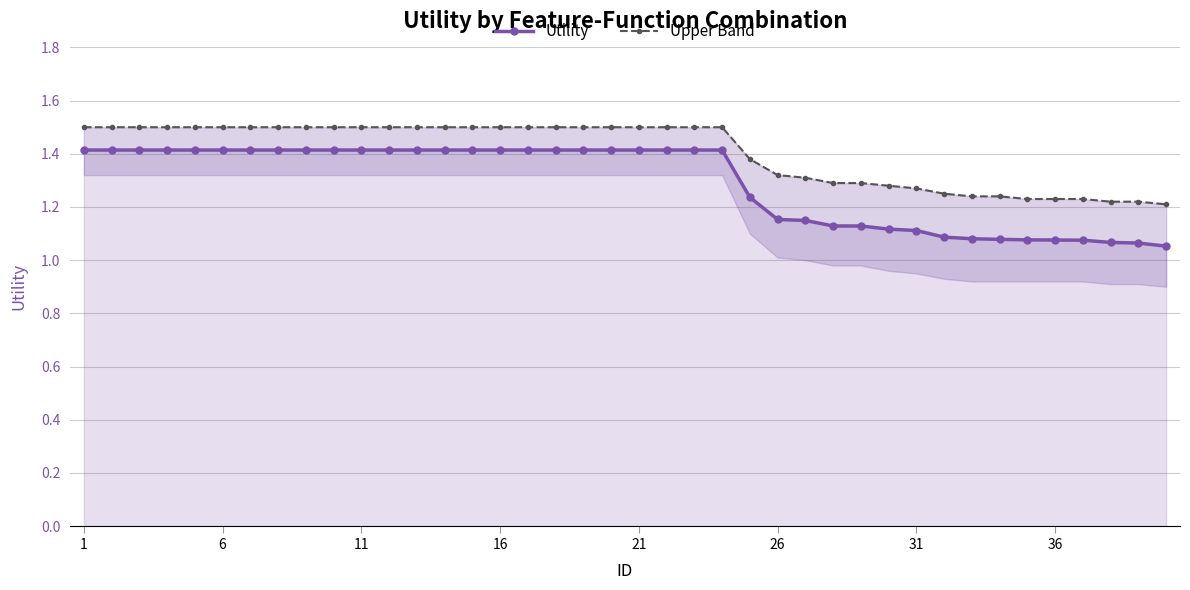

True or false: Upper Band and Utility intersect in this chart.

False